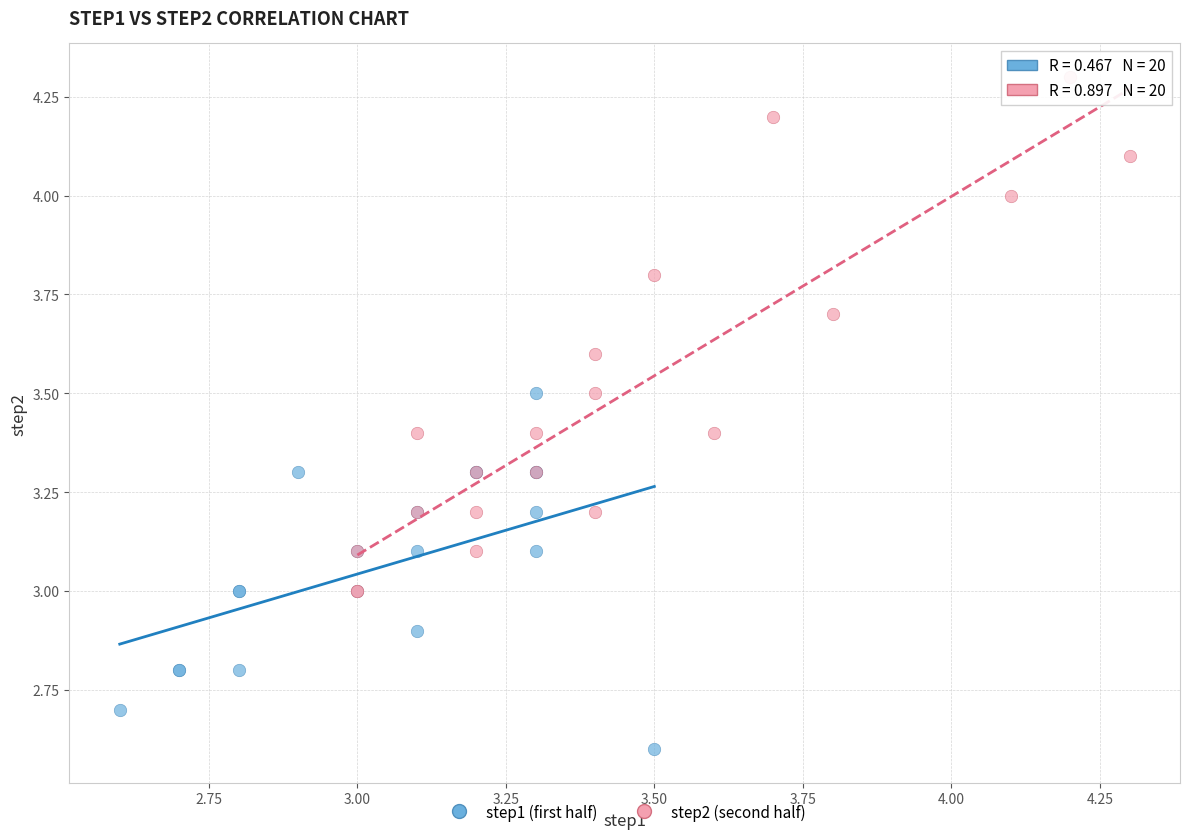

Which series reaches the minimum Y coordinate?

step1 (first half)